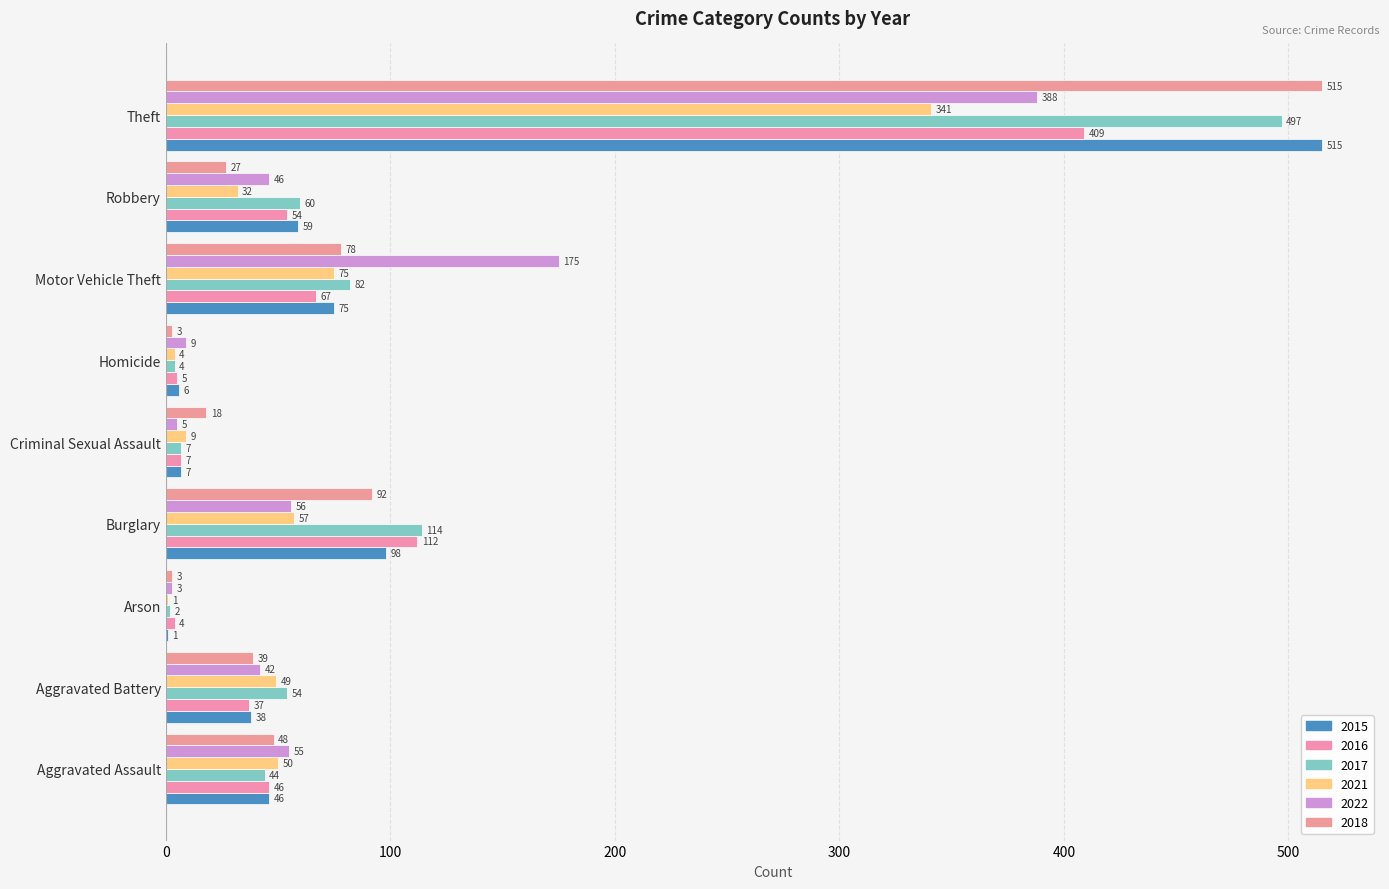

Reading left to right, transcribe all the data shown in this chart.

2015: Aggravated Assault=46	Aggravated Battery=38	Arson=1	Burglary=98	Criminal Sexual Assault=7	Homicide=6	Motor Vehicle Theft=75	Robbery=59	Theft=515
2016: Aggravated Assault=46	Aggravated Battery=37	Arson=4	Burglary=112	Criminal Sexual Assault=7	Homicide=5	Motor Vehicle Theft=67	Robbery=54	Theft=409
2017: Aggravated Assault=44	Aggravated Battery=54	Arson=2	Burglary=114	Criminal Sexual Assault=7	Homicide=4	Motor Vehicle Theft=82	Robbery=60	Theft=497
2021: Aggravated Assault=50	Aggravated Battery=49	Arson=1	Burglary=57	Criminal Sexual Assault=9	Homicide=4	Motor Vehicle Theft=75	Robbery=32	Theft=341
2022: Aggravated Assault=55	Aggravated Battery=42	Arson=3	Burglary=56	Criminal Sexual Assault=5	Homicide=9	Motor Vehicle Theft=175	Robbery=46	Theft=388
2018: Aggravated Assault=48	Aggravated Battery=39	Arson=3	Burglary=92	Criminal Sexual Assault=18	Homicide=3	Motor Vehicle Theft=78	Robbery=27	Theft=515